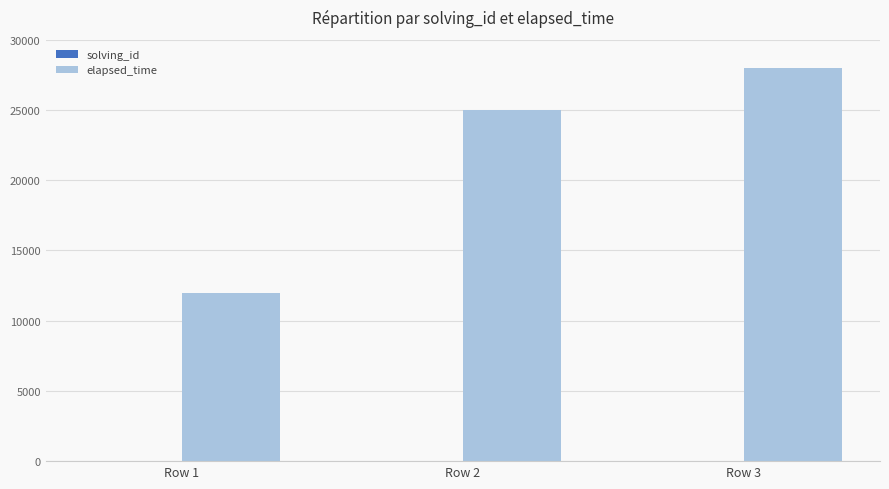

Which series has the largest total across all categories?

elapsed_time